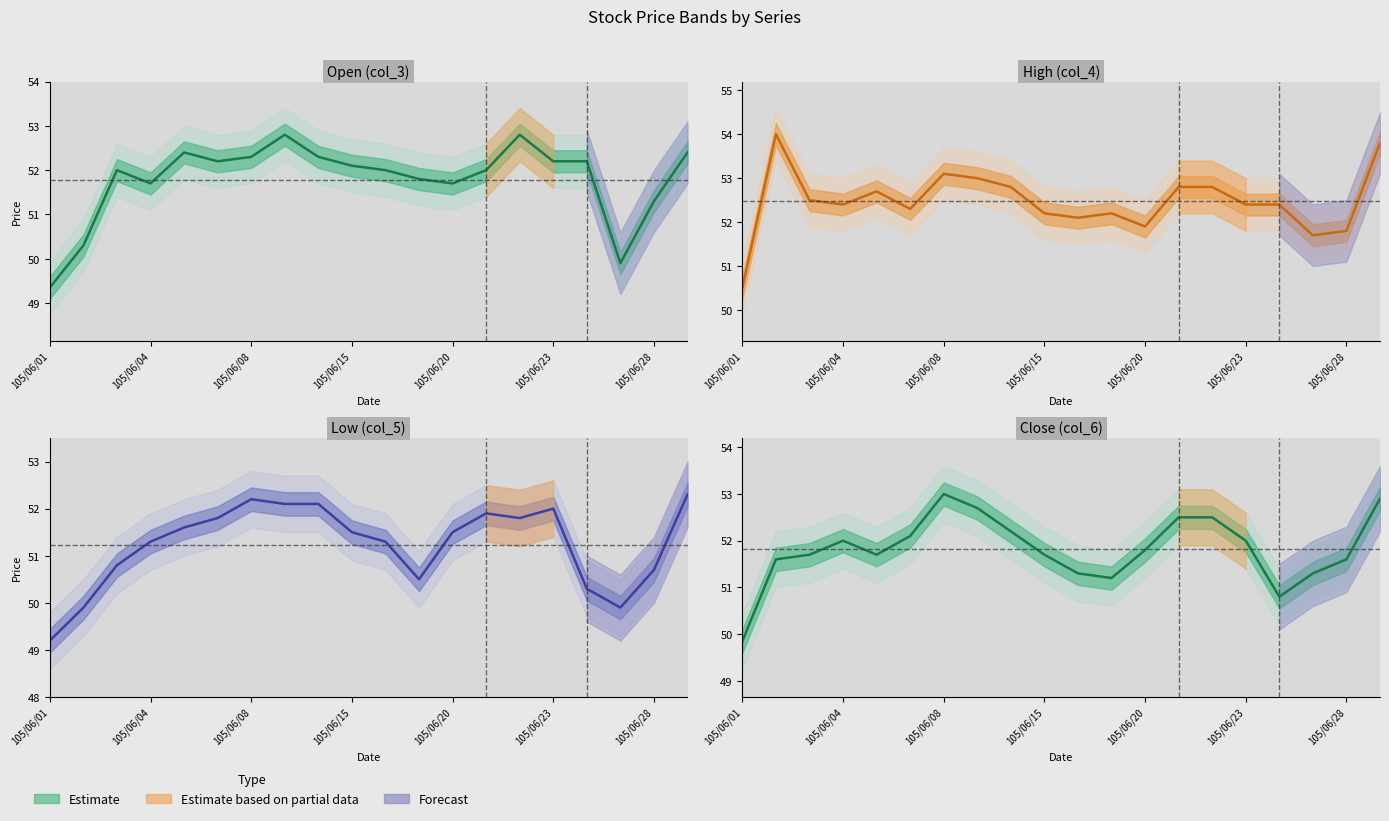

Which series has the largest total across all categories?

col_4